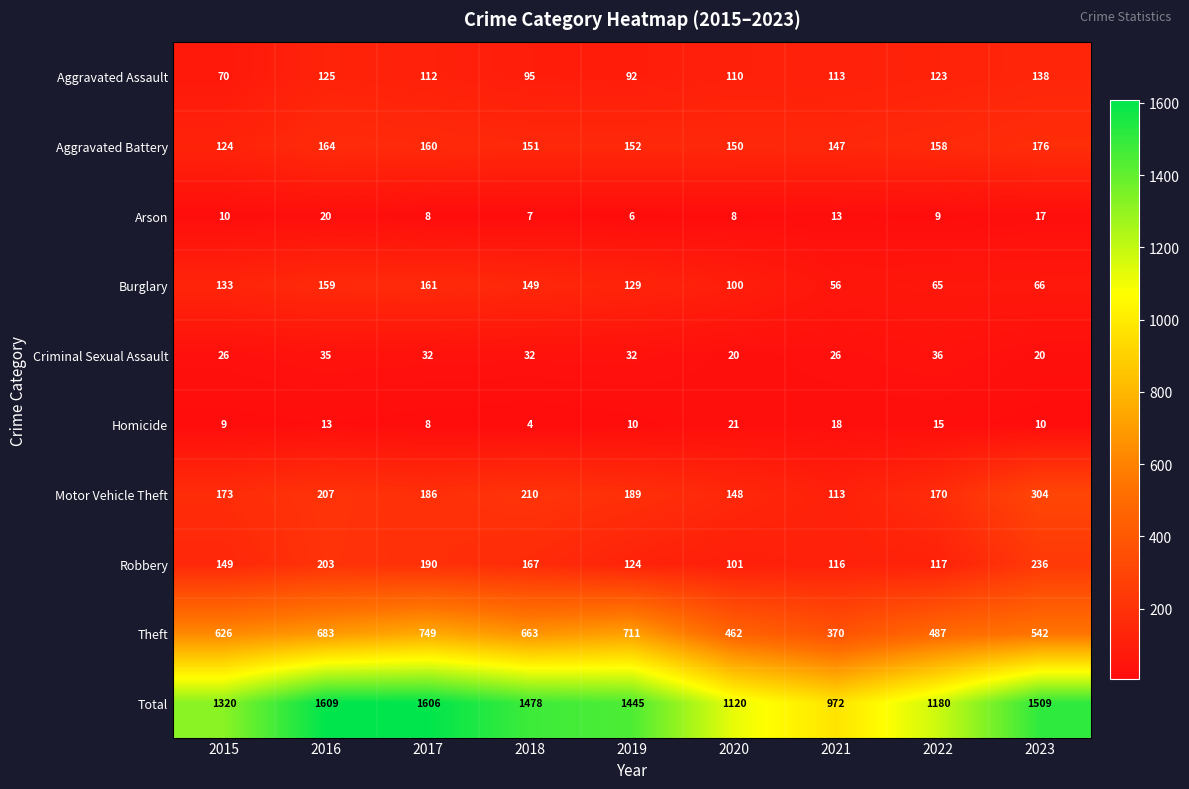

What is the difference between the highest and lowest values at 2023?

1499